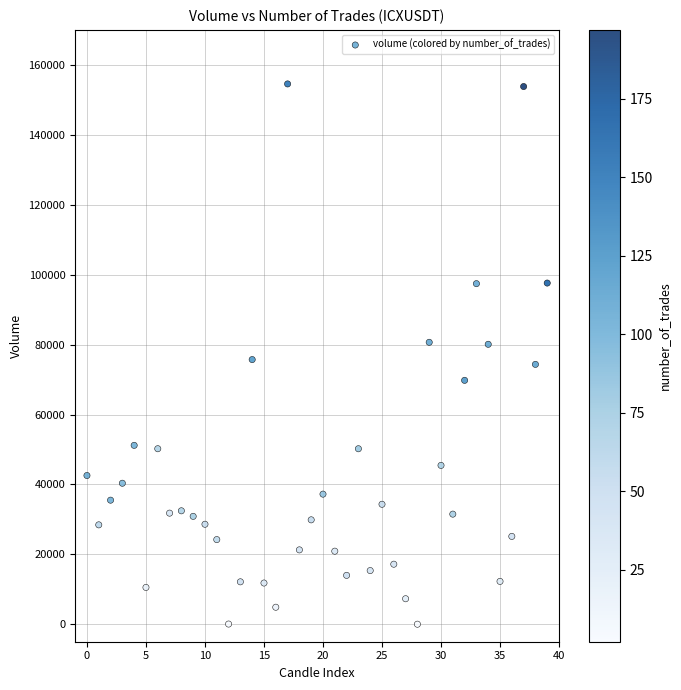

What is the range of Y values (max minus min)?

154574